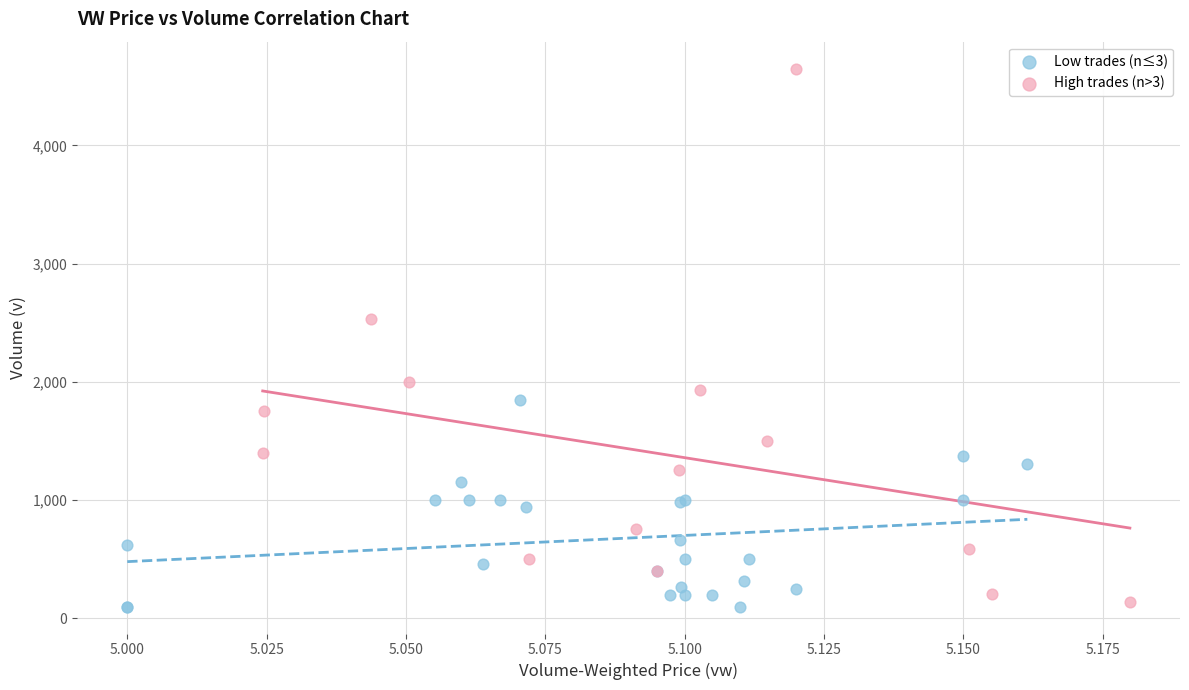

Which series reaches the maximum Y coordinate?

High trades (n>3)